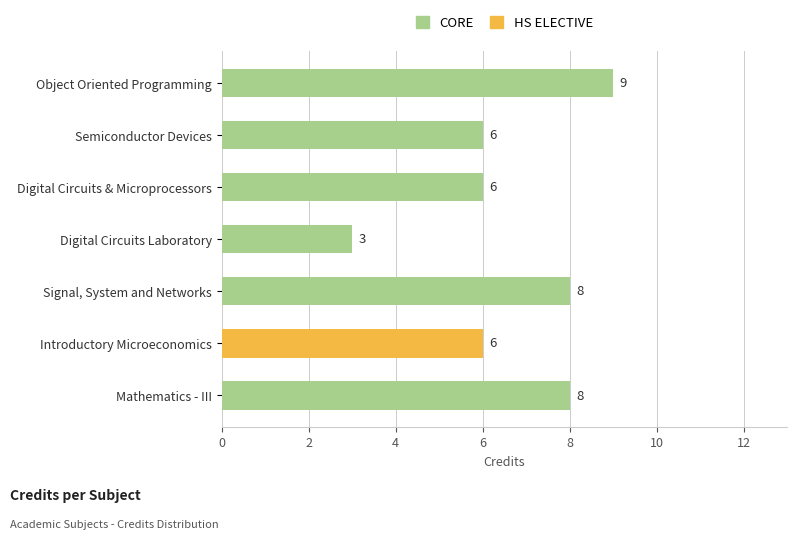

How many bars are there in total?

7